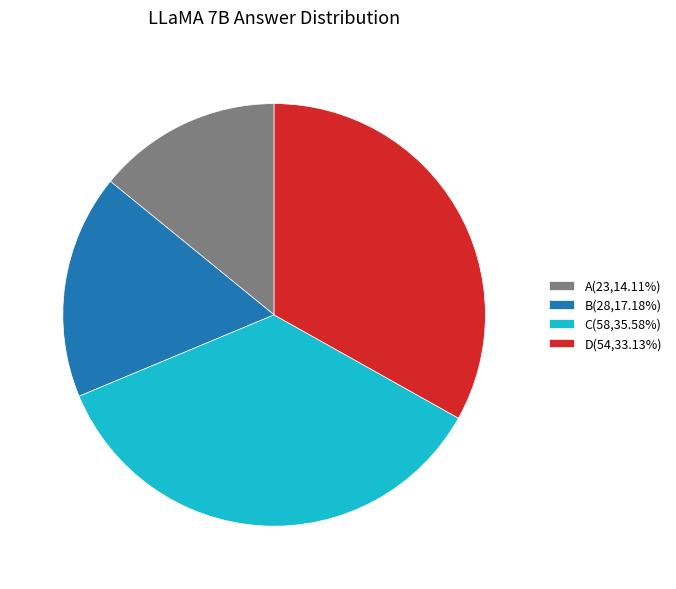

Is the sum of B(28,17.18%) and C(58,35.58%) greater than half?

Yes